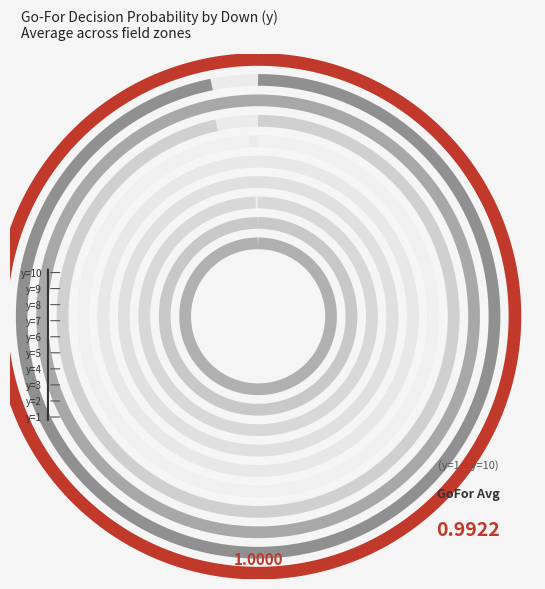

To the nearest percent, what is the average slice percentage?

10%